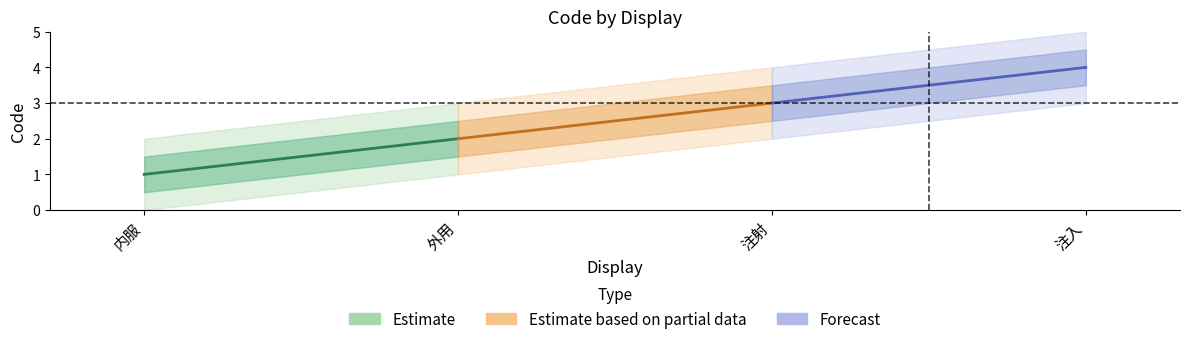

True or false: the data shows 4 at 注入.

True